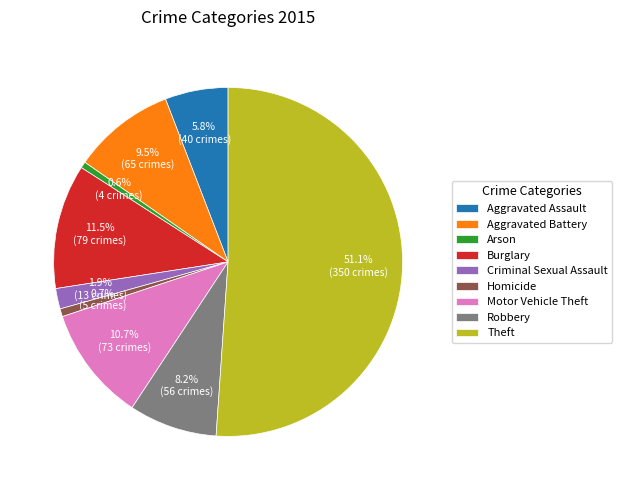

Which slice represents more than half of the pie?

Theft